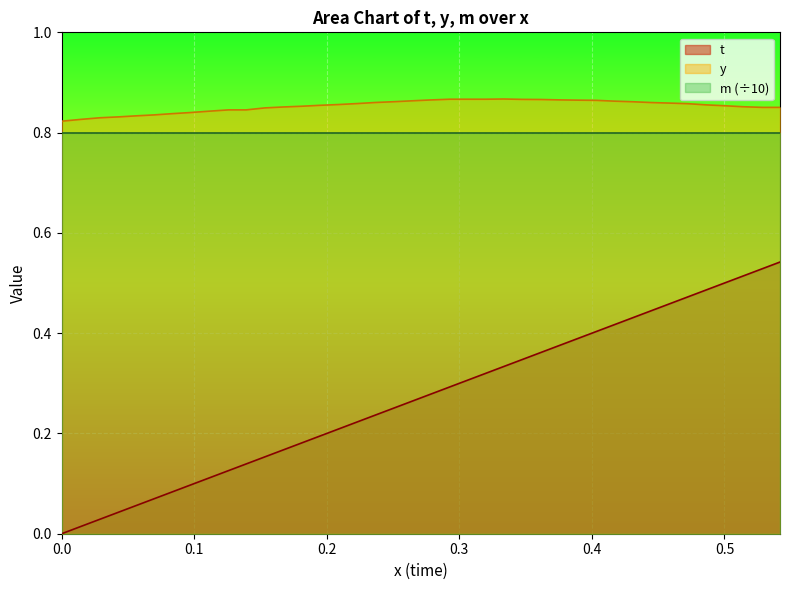

True or false: y and t intersect in this chart.

False